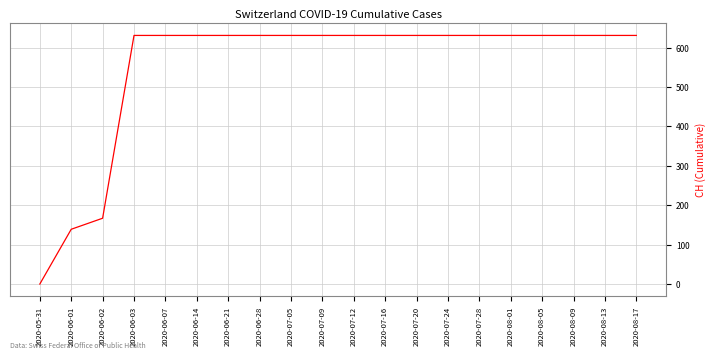

What is the sum of all values?

11033